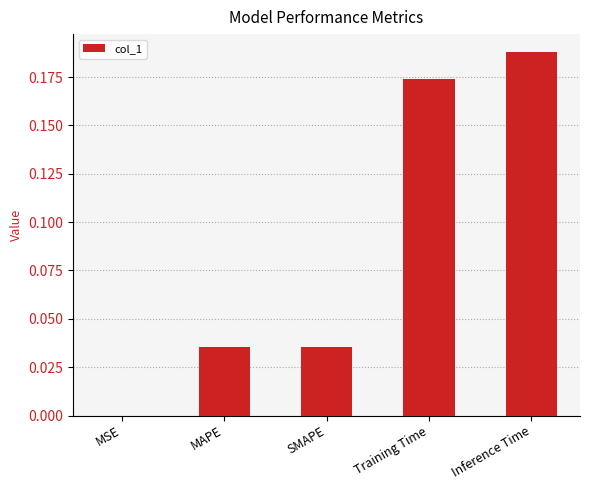

What is the sum of all values?

0.4